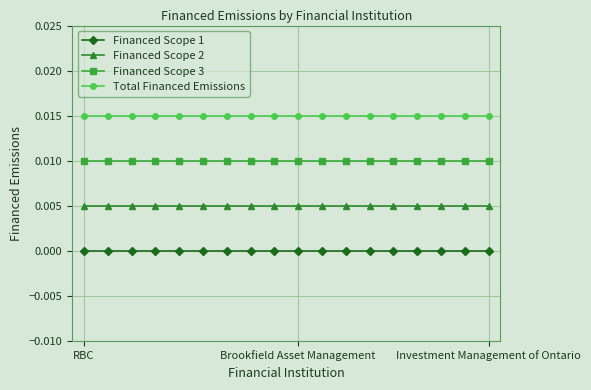

Is this an area chart (filled region under the line)?

No